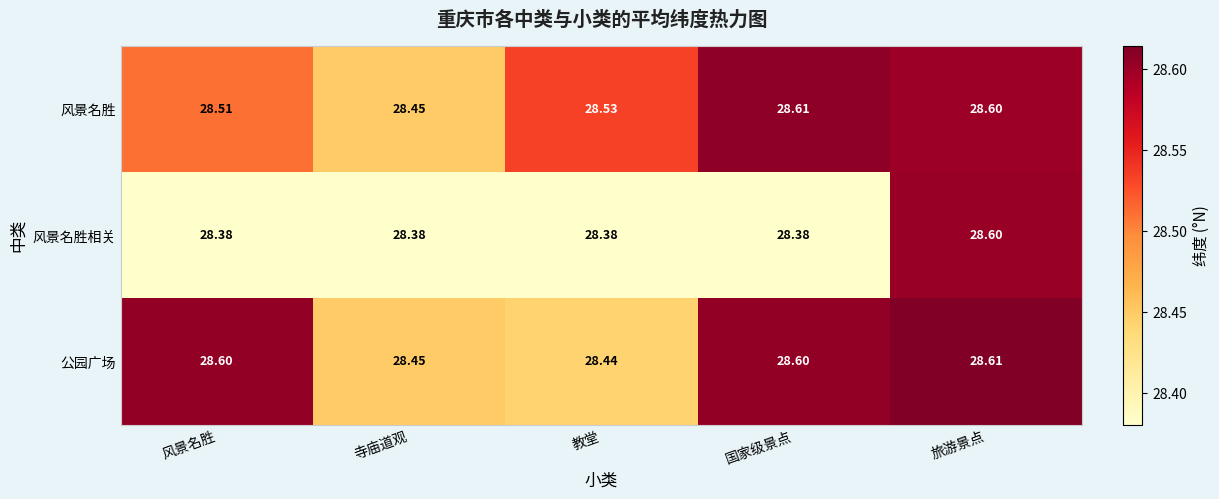

At which category is the sum across all series the highest?

旅游景点